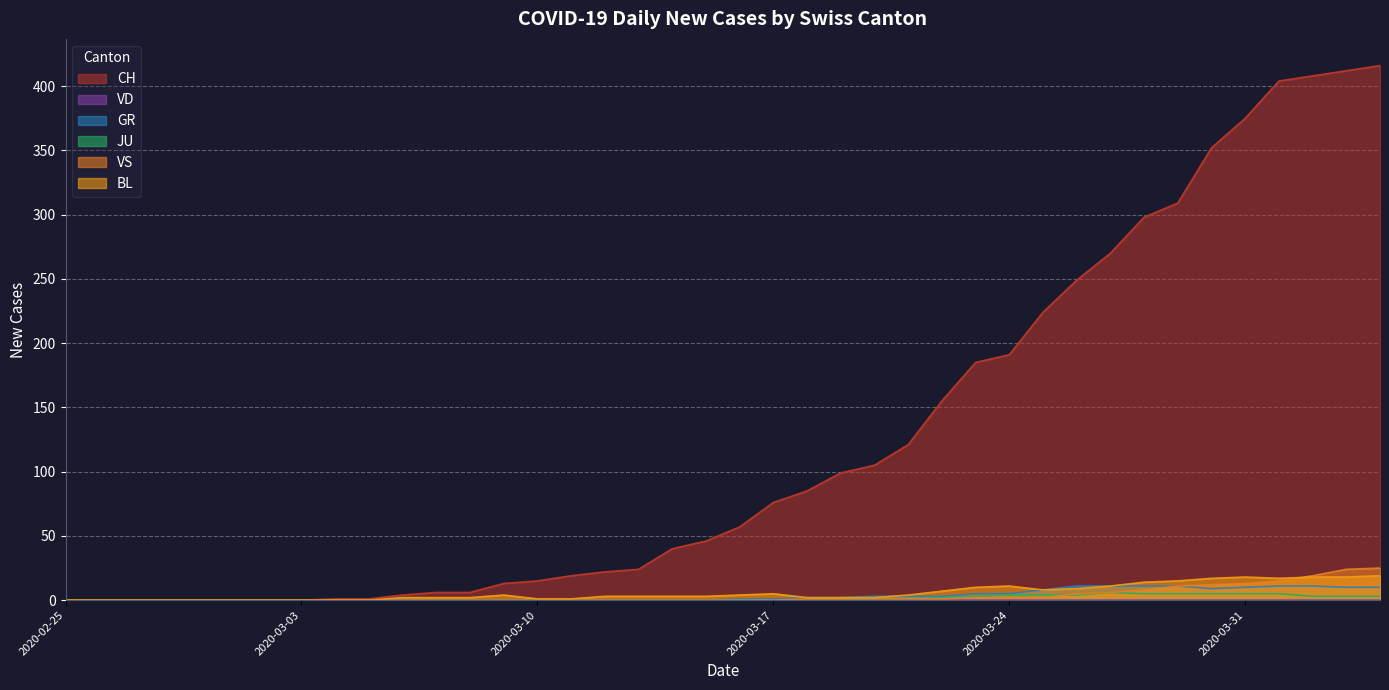

What is the label of the 31st point from the right?

2020-03-05